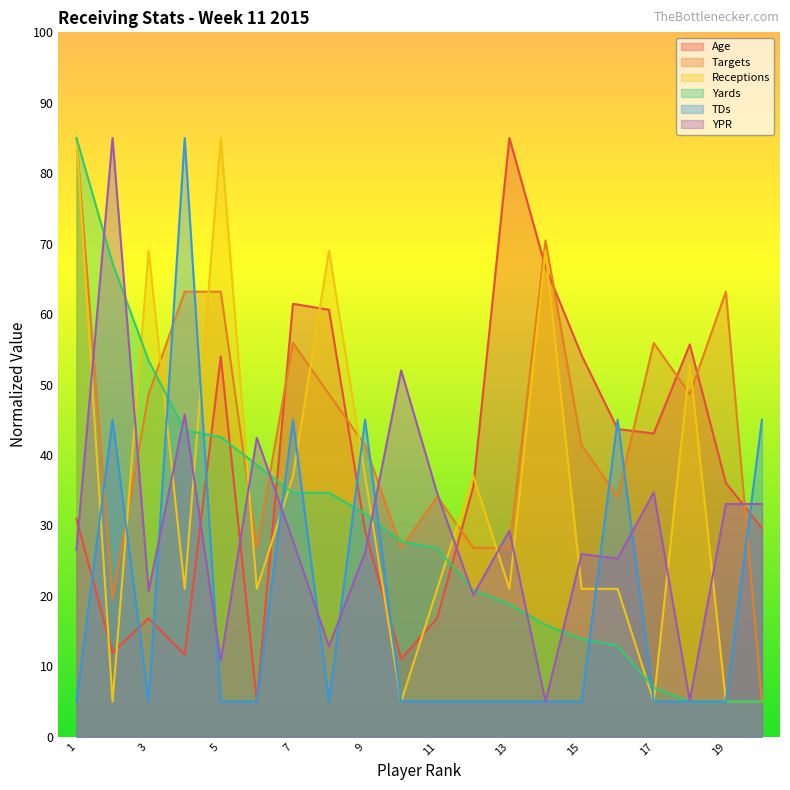

What is the spread (max minus min) of values at 13?

80.0